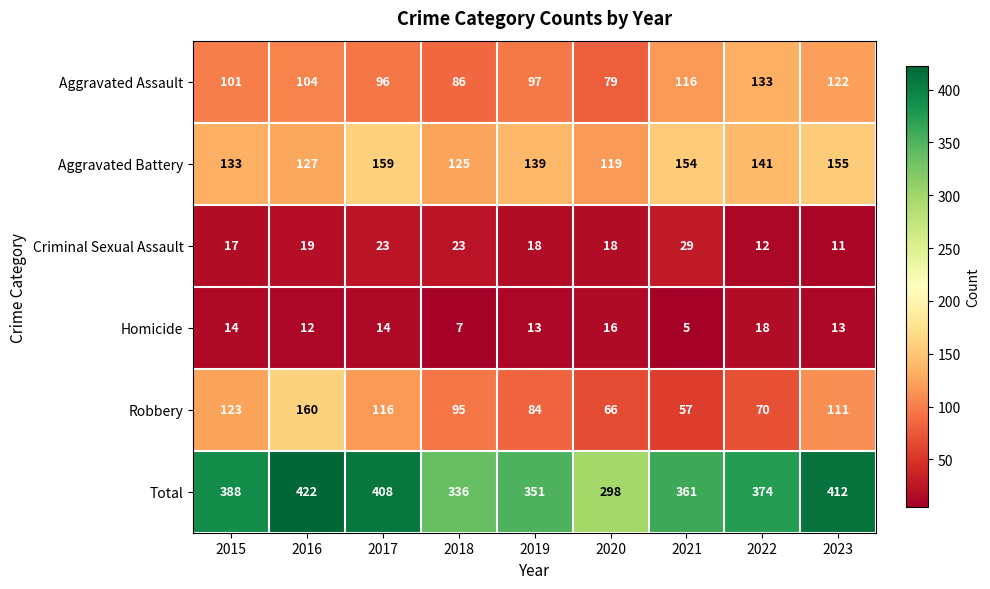

At how many categories does at least one series exceed 10?

9